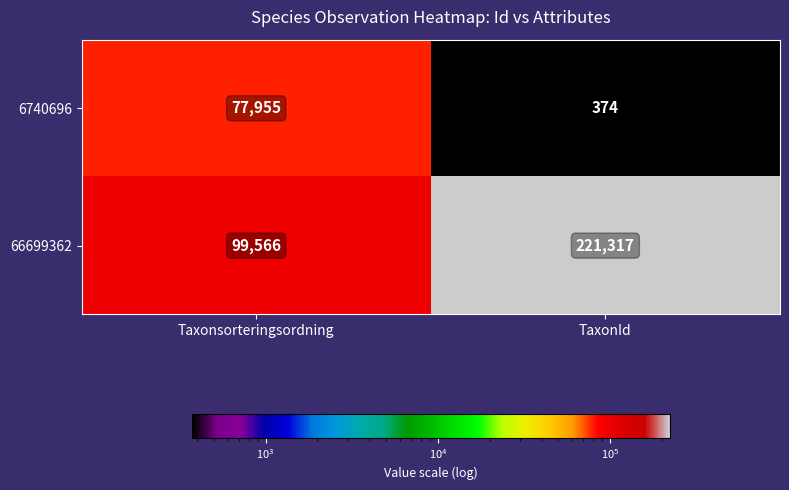

True or false: 6740696 has a value of 374 at TaxonId.

True